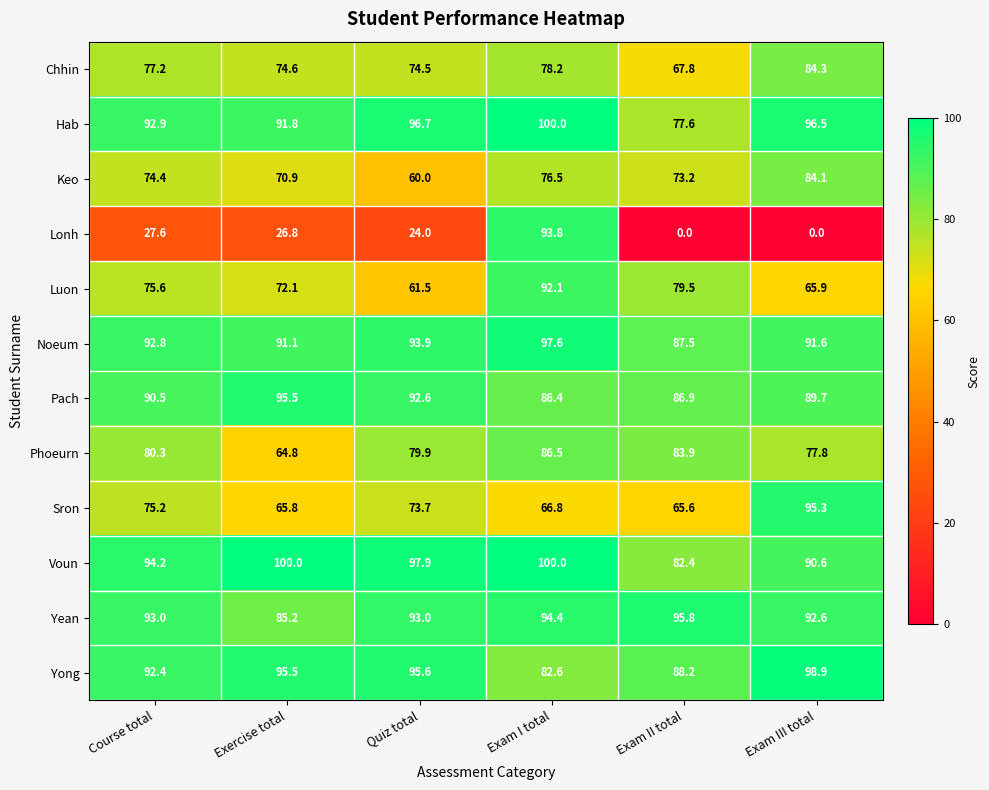

Between Course total and Exam II total, which series saw the biggest shift?

Lonh